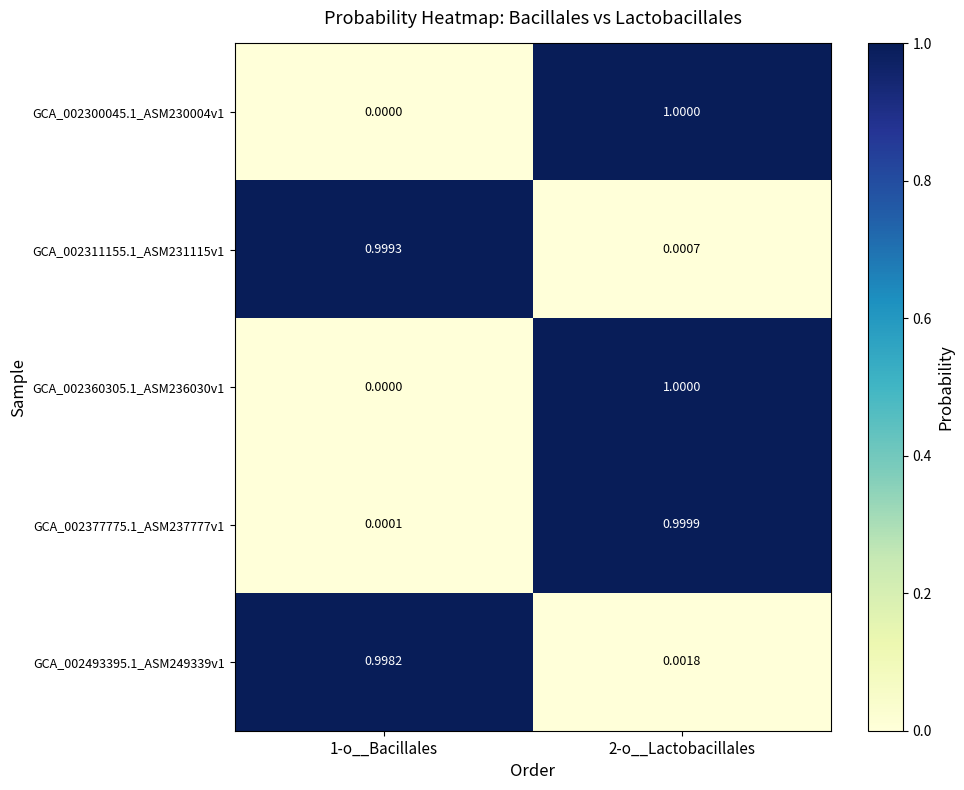

Is the value of GCA_002377775.1_ASM237777v1 at 1-o__Bacillales greater than the value of GCA_002311155.1_ASM231115v1 at 1-o__Bacillales?

No